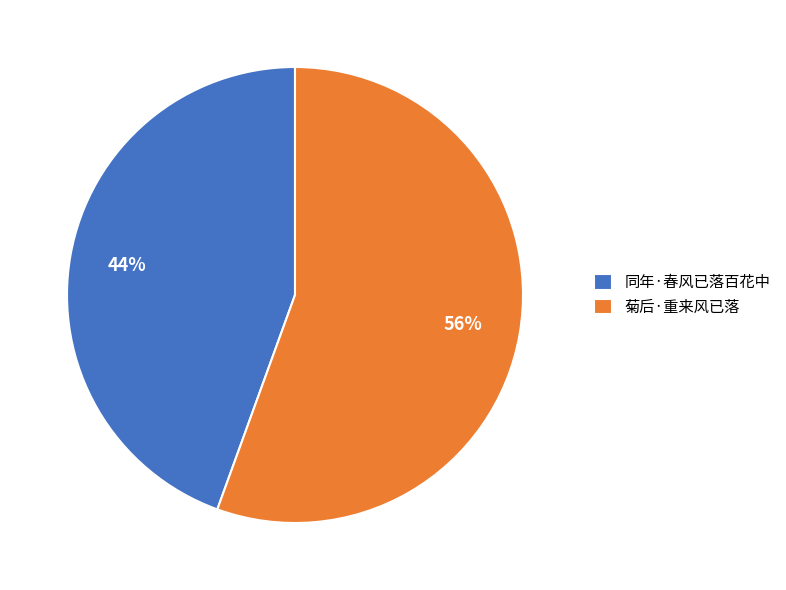

Is it true that 同年·春风已落百花中 is 44% of the pie?

True